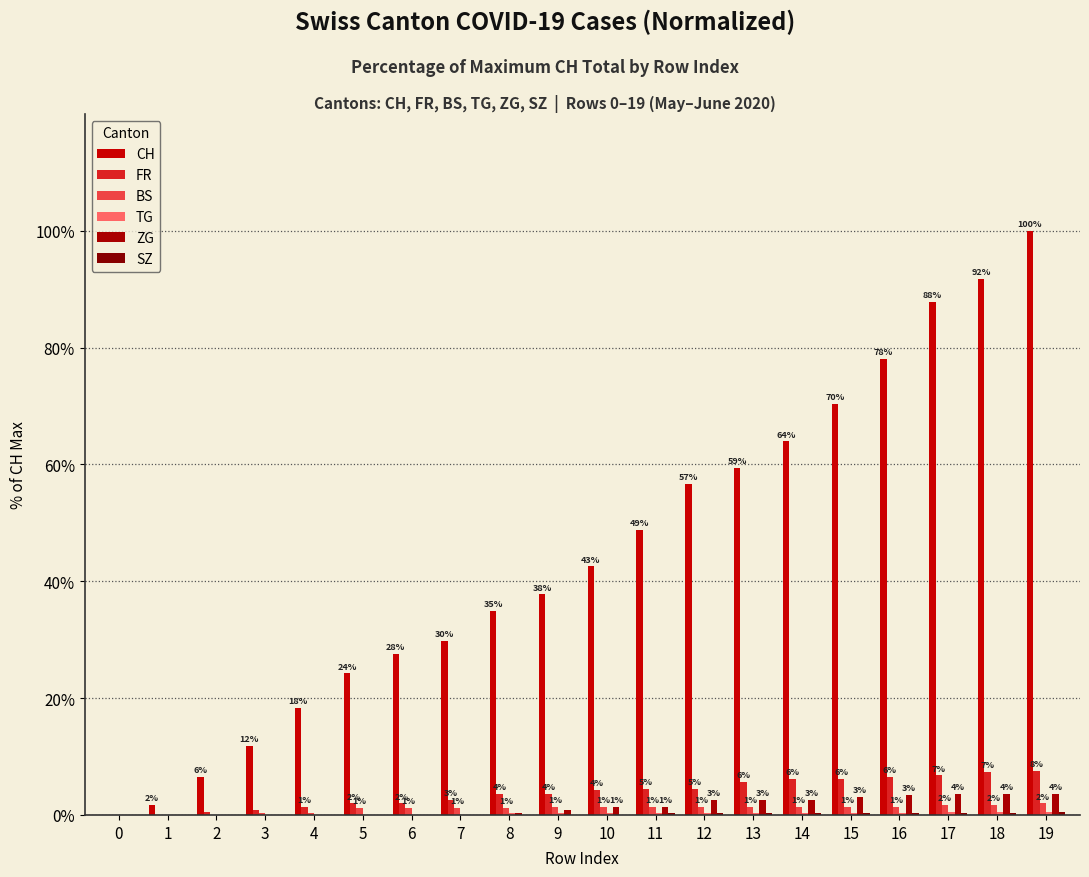

Which series has the widest spread of values?

CH